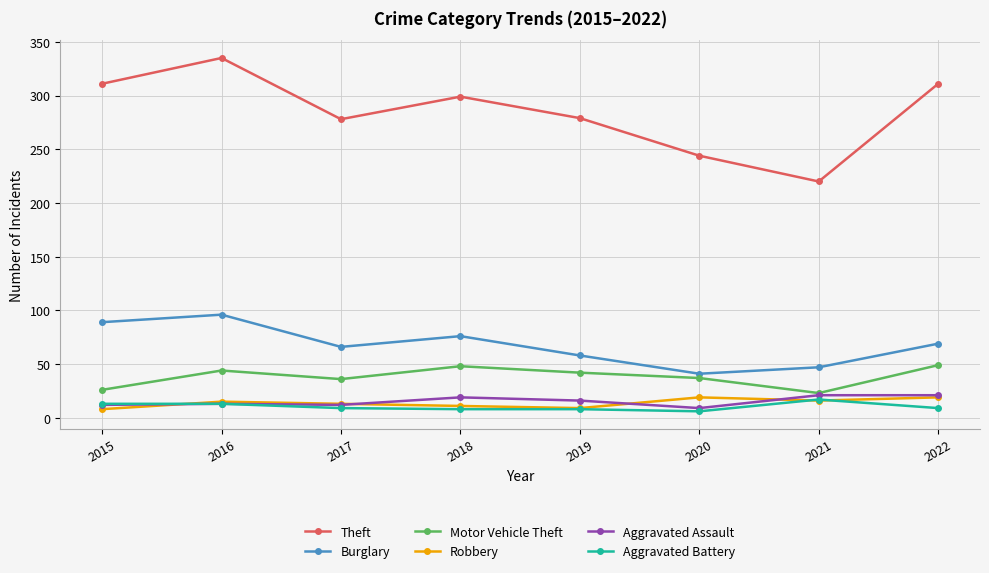

Which series has the largest range (max minus min)?

Theft